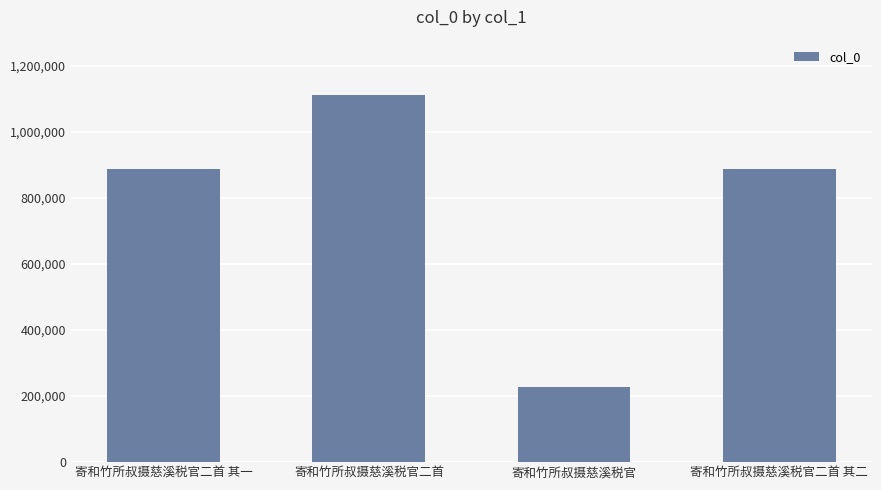

Which label corresponds to the largest value in the chart?

寄和竹所叔摄慈溪税官二首